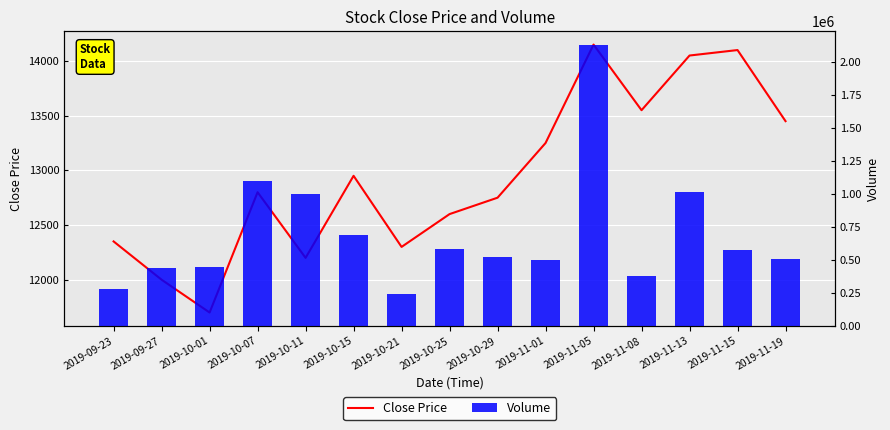

What is the difference between the highest and lowest values at 2019-10-21?

232131